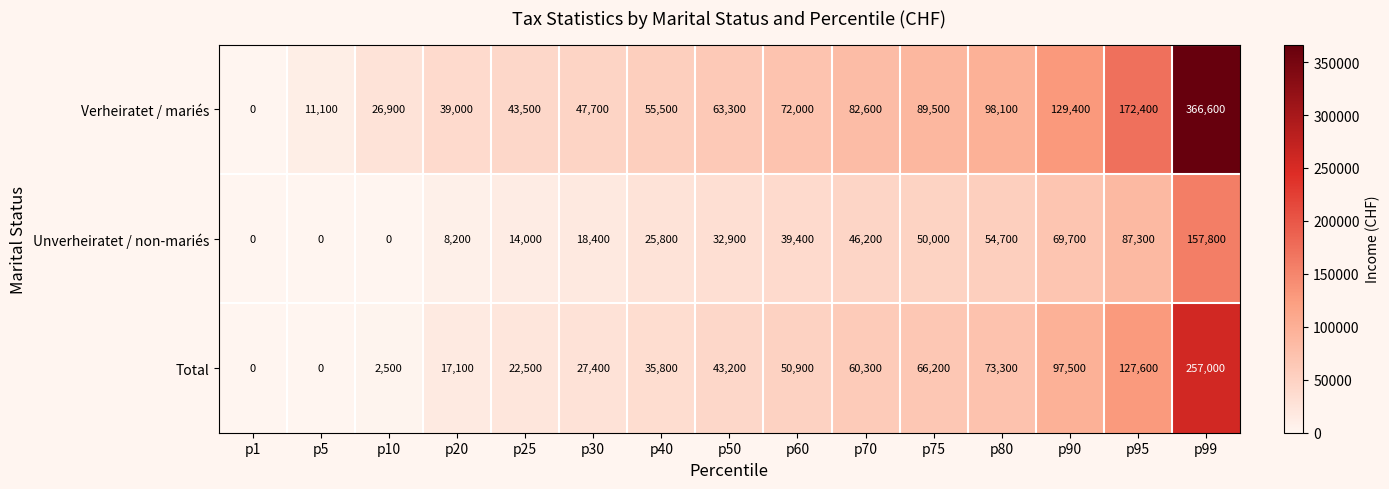

At which category is the sum across all series the highest?

p99